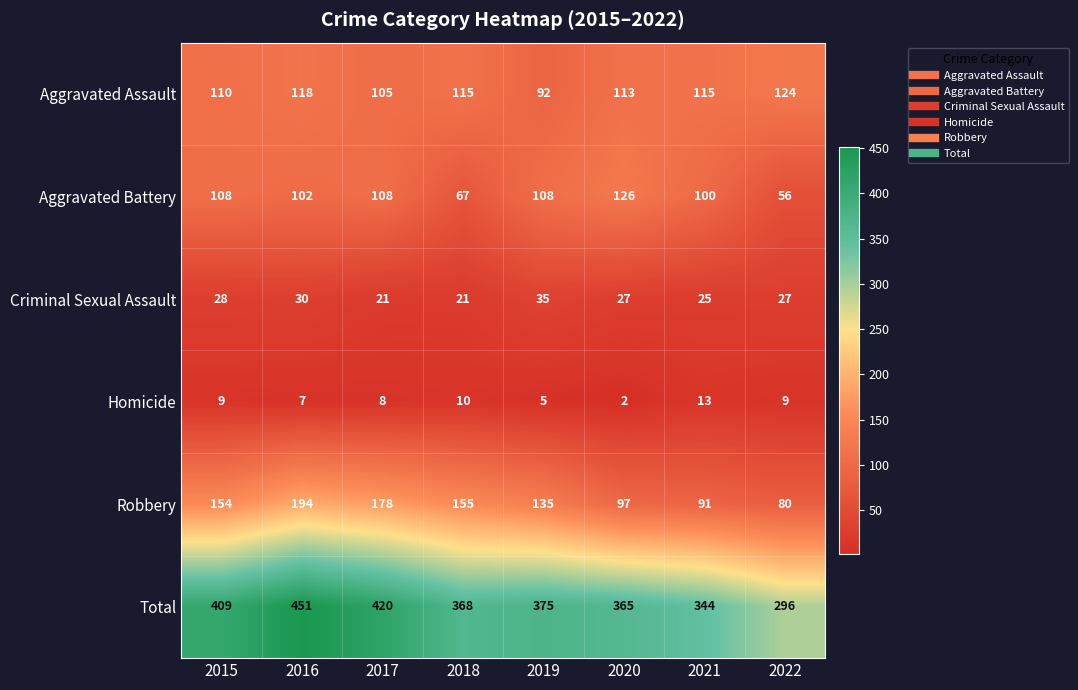

Where is Total nearest to the value 373?

2019